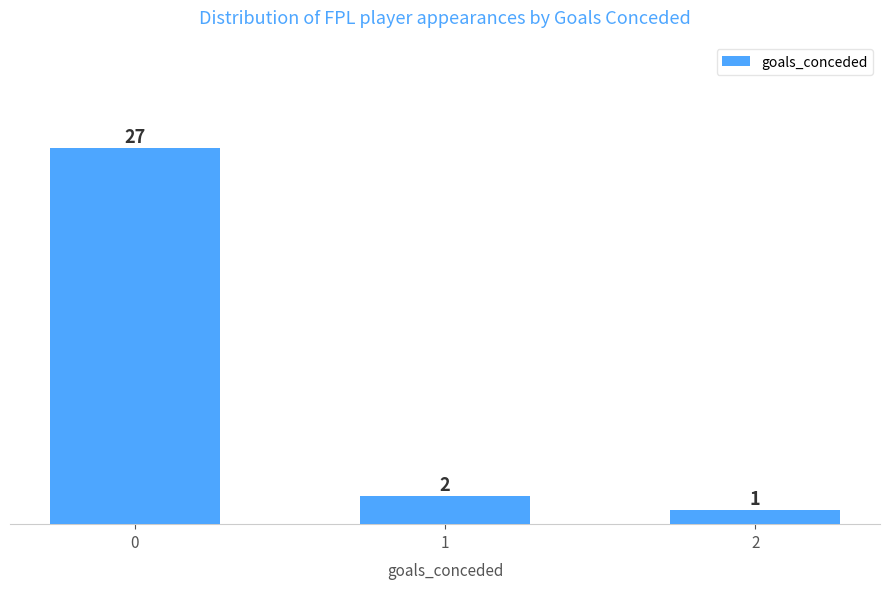

Rank the categories by value from lowest to highest.

2, 1, 0